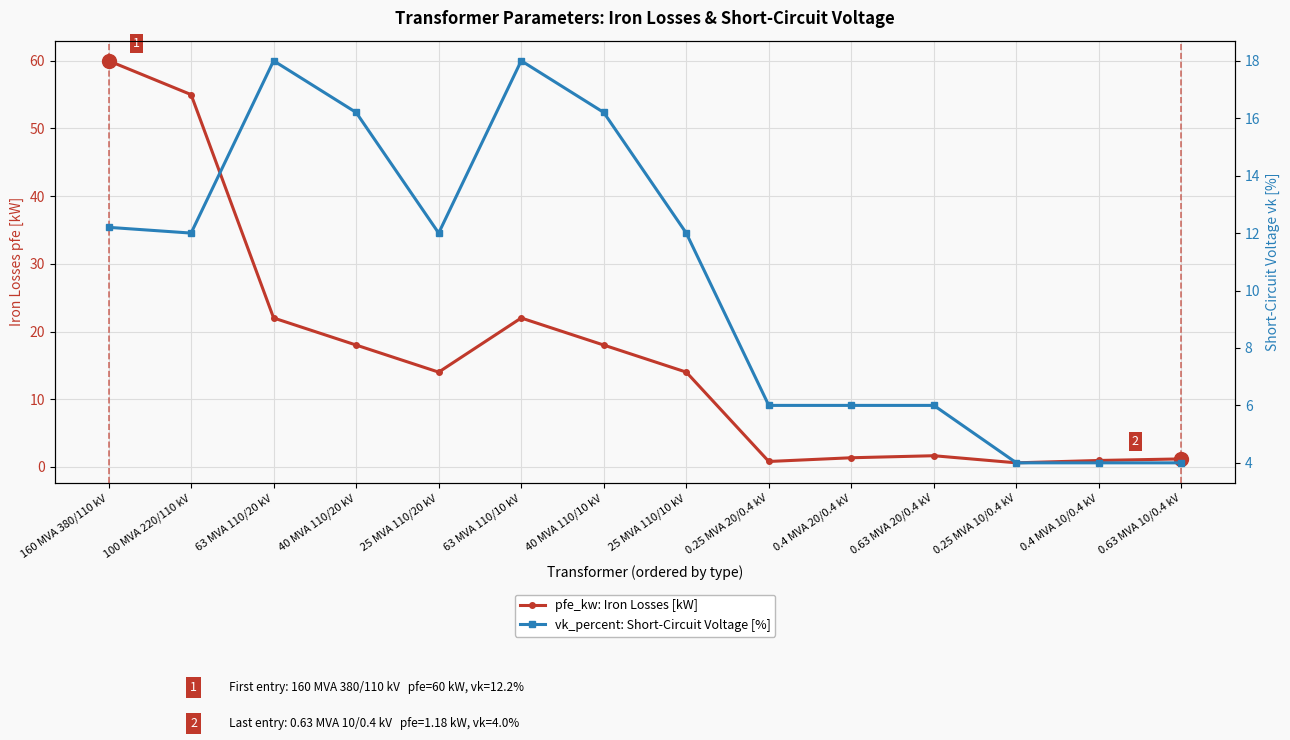

The value of vk_percent: Short-Circuit Voltage [%] at 63 MVA 110/20 kV is 23.5. True or false?

False